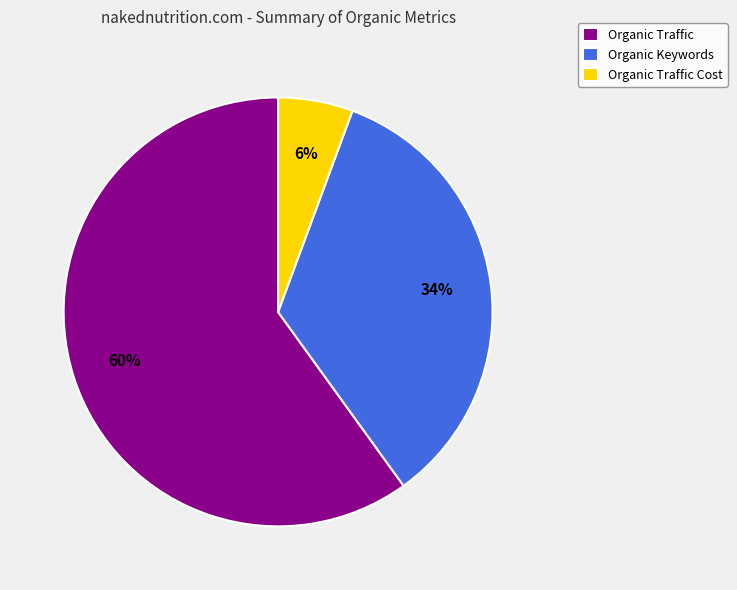

How many segments does this pie chart have?

3